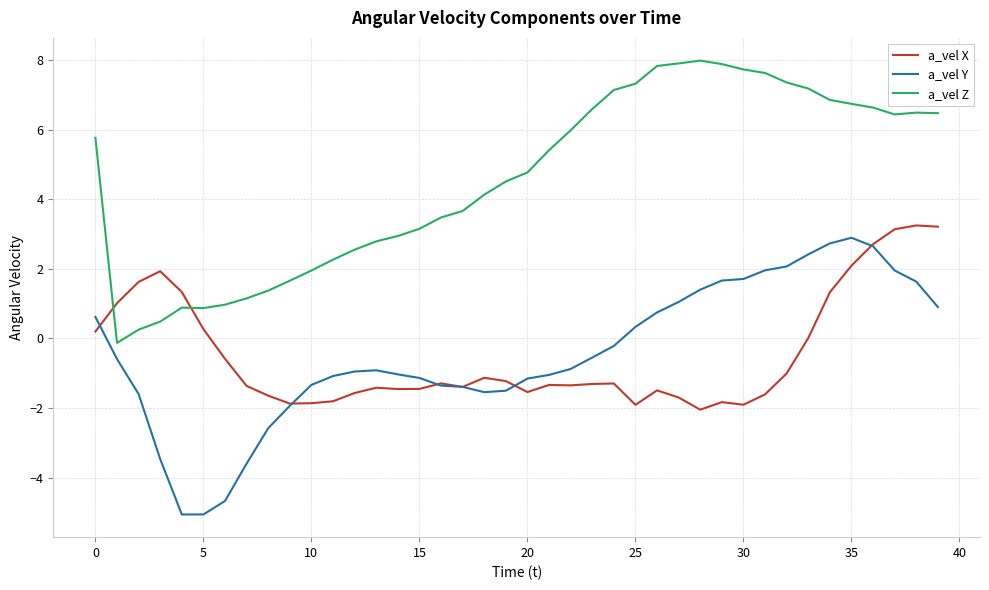

What are all the series names shown in the legend?

a_vel X, a_vel Y, a_vel Z